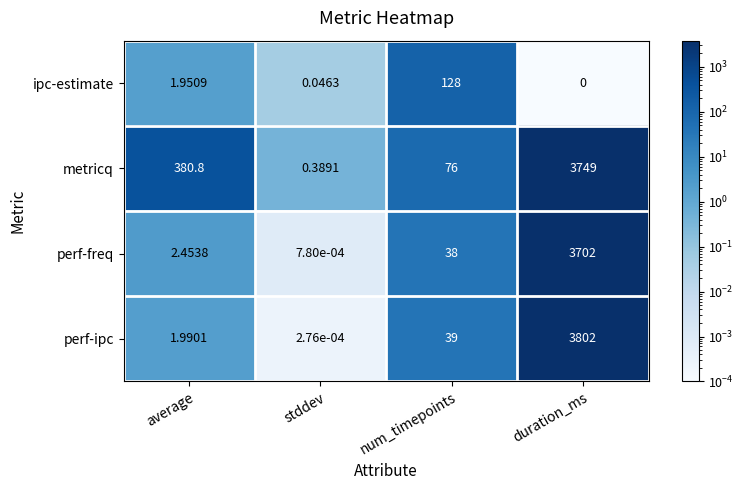

Where is ipc-estimate nearest to the value 64?

average